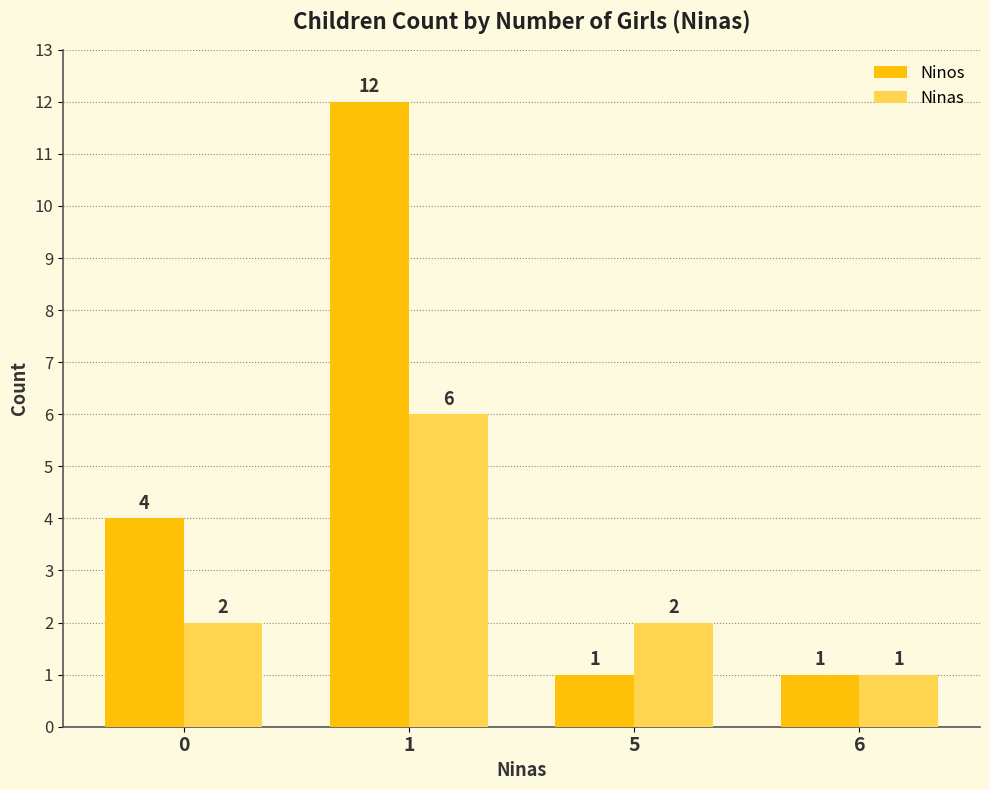

Is the value of Ninas at 5 greater than the value of Ninos at 5?

Yes